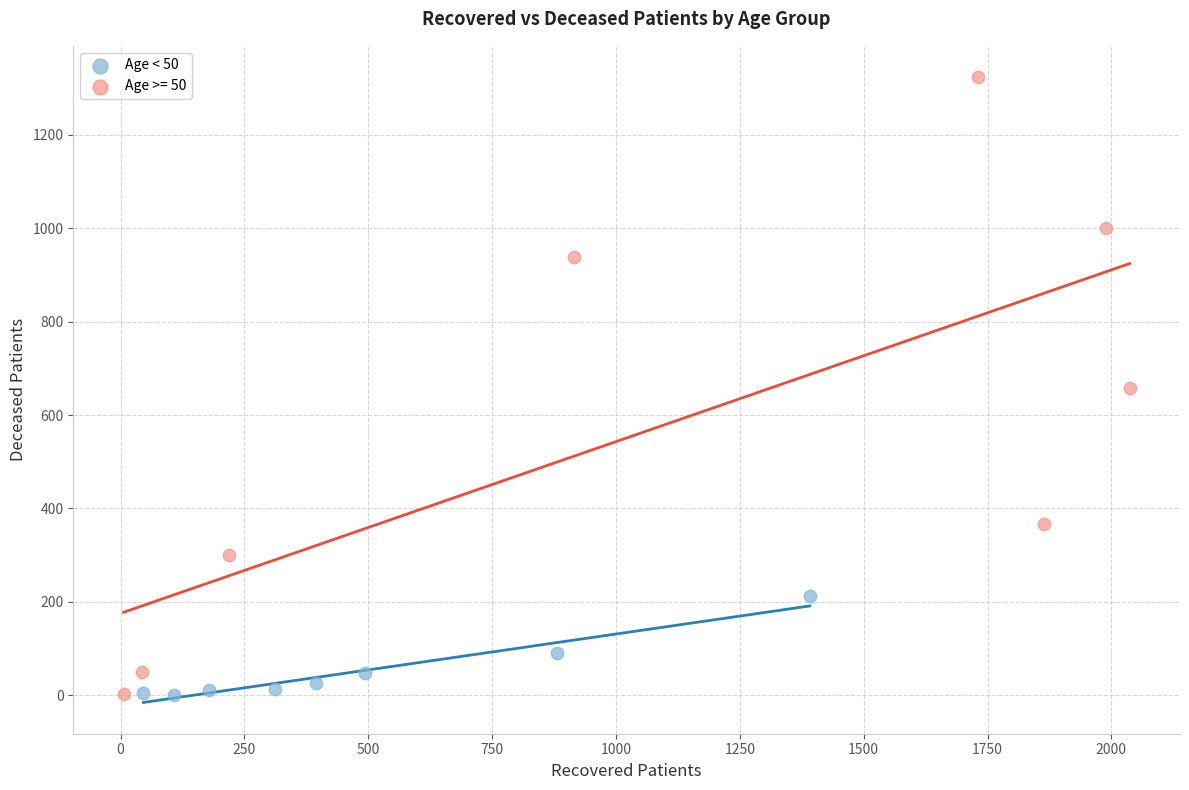

Which series has the widest spread of Y values?

Age >= 50